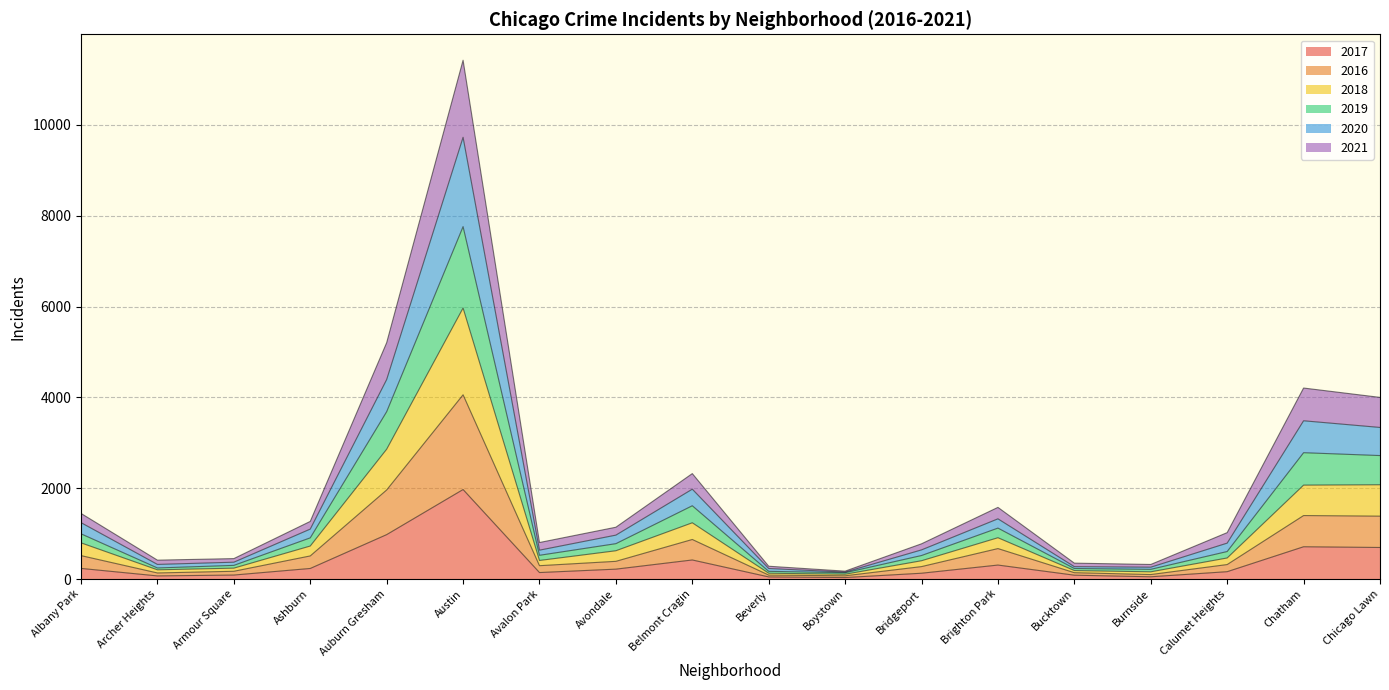

At which label does 2017 reach its peak?

Austin